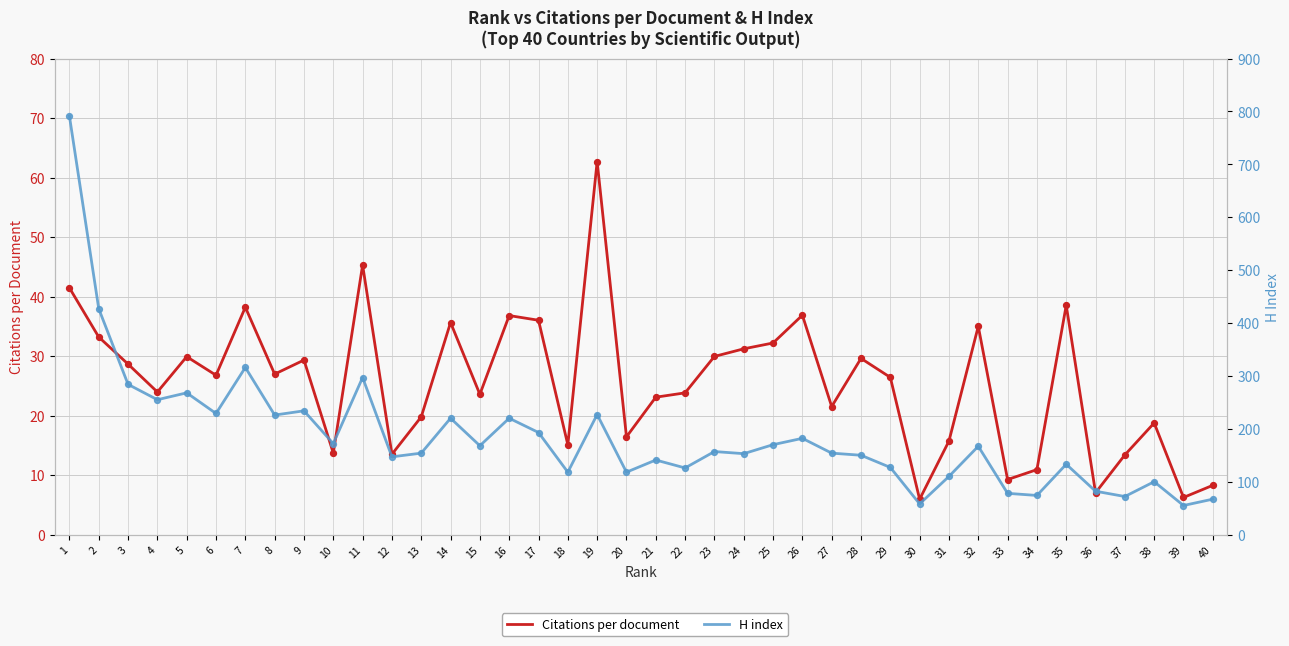

Which series has the largest total across all categories?

H index